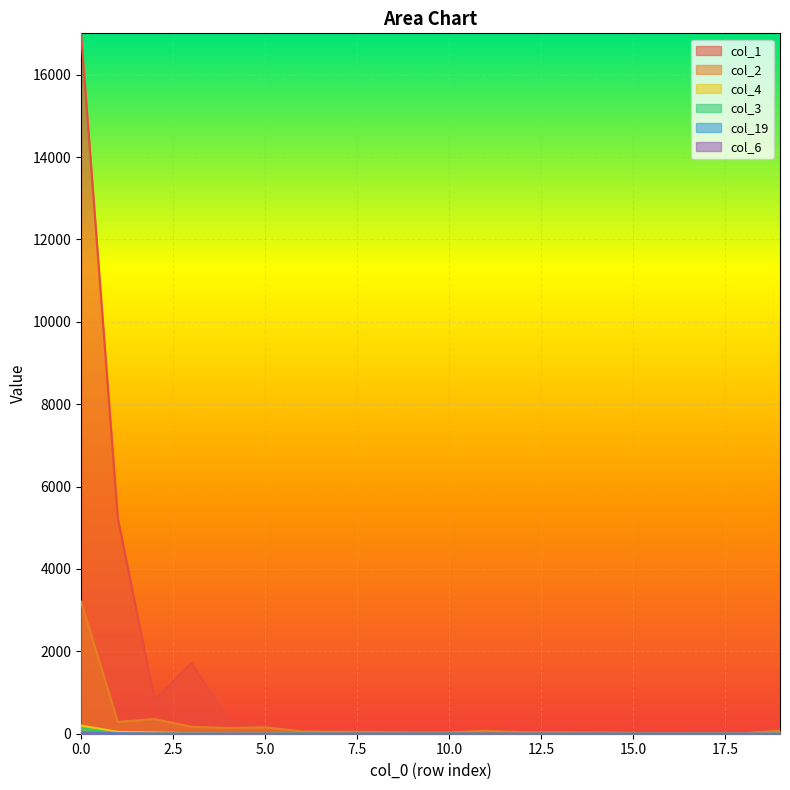

What is the difference between the highest and lowest values at 10.0?

41